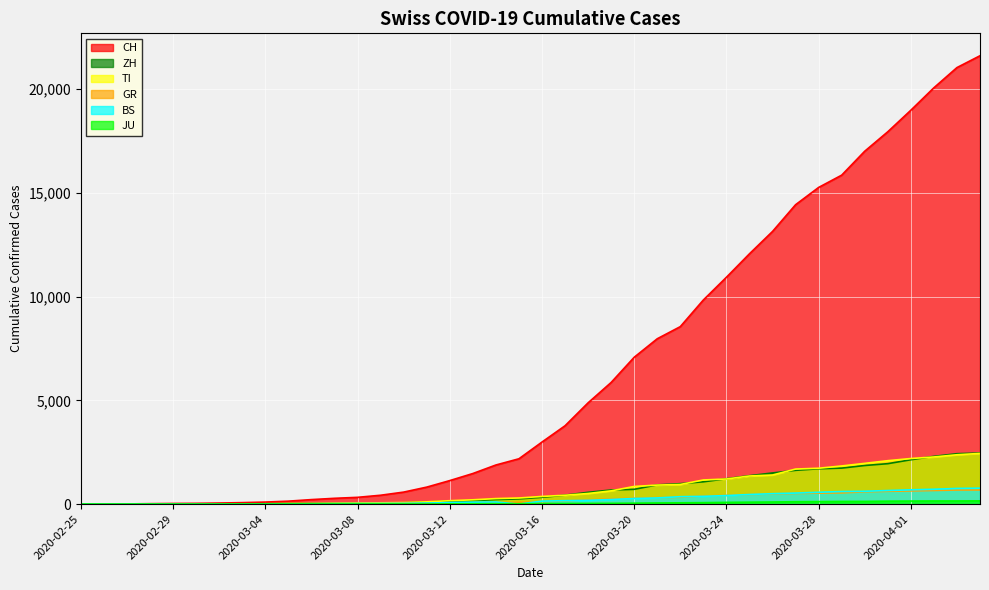

Where is CH nearest to the value 10802?

2020-03-24